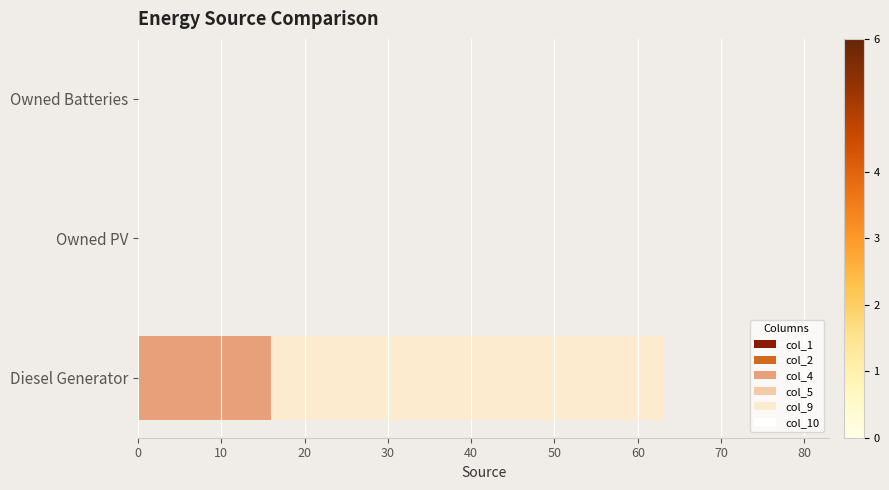

At which category is the sum across all series the highest?

Diesel Generator